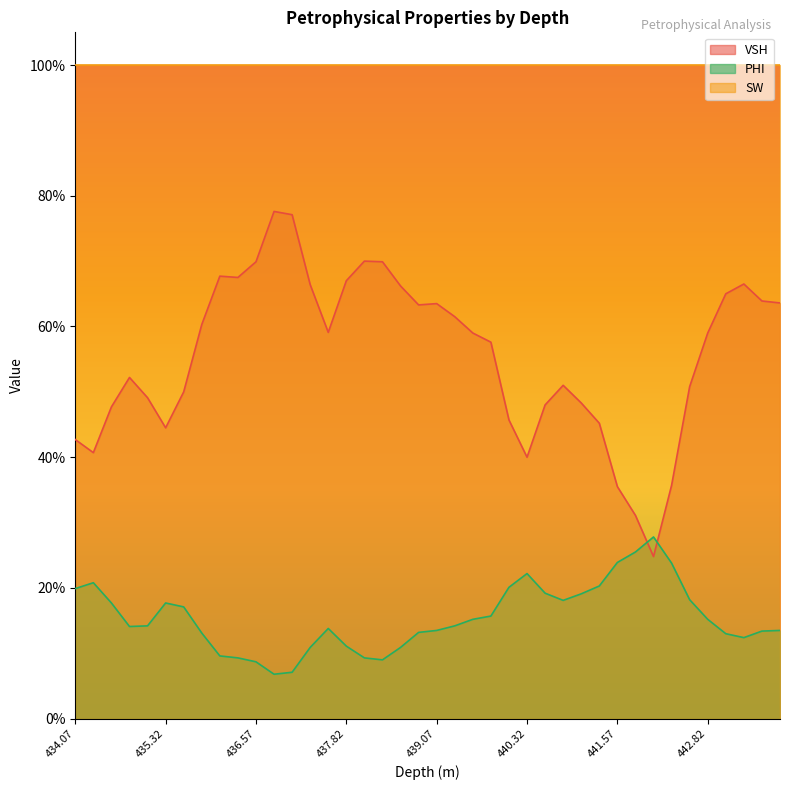

Between 440.32 and 443.82, which series saw the biggest shift?

VSH